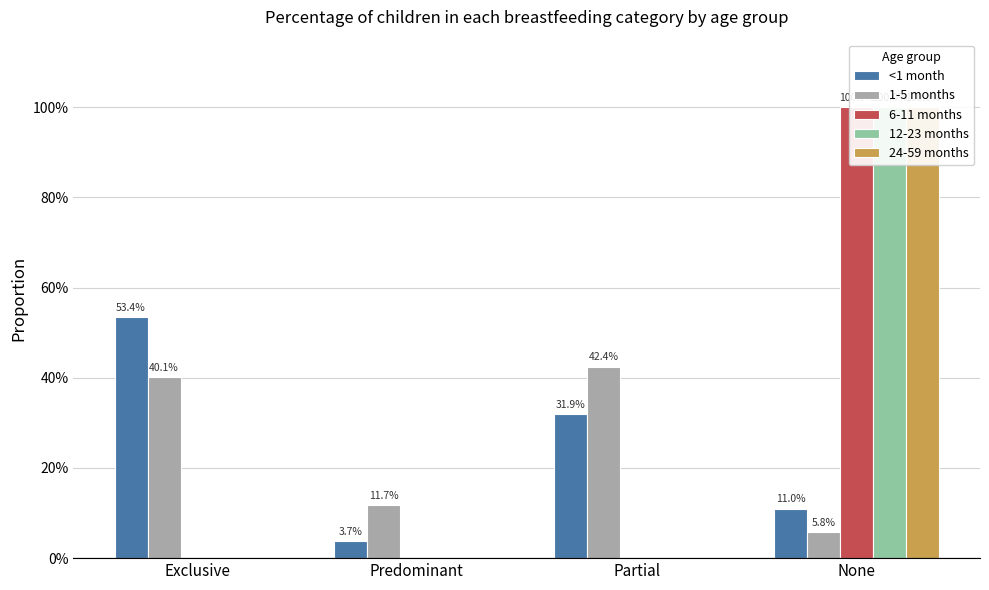

What is the sum of the <1 month values at None and Exclusive?

0.6